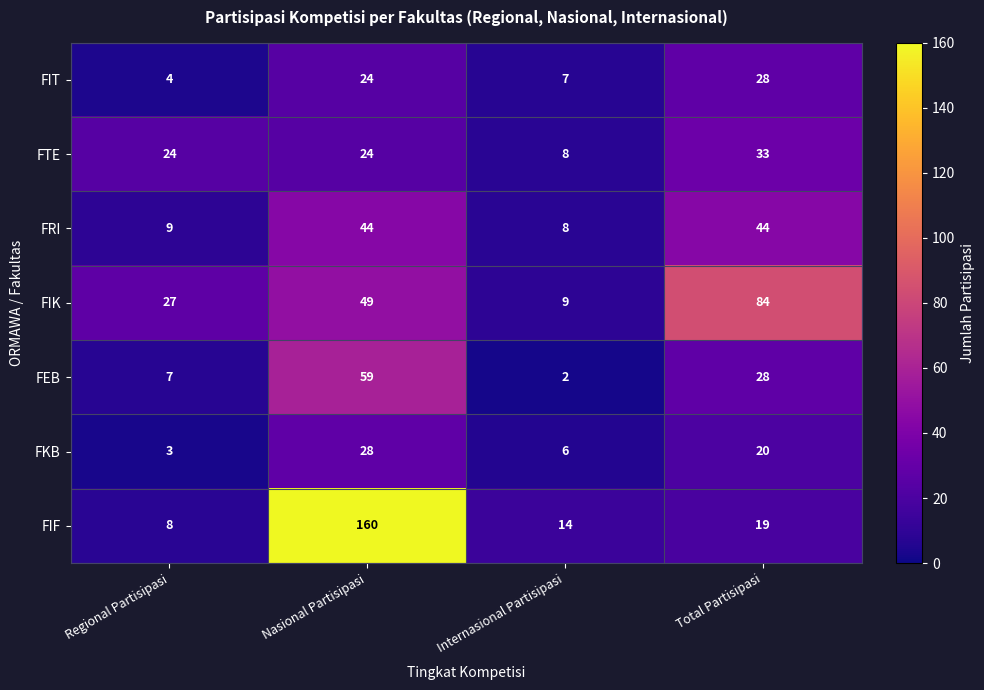

What is the smallest value displayed?

2